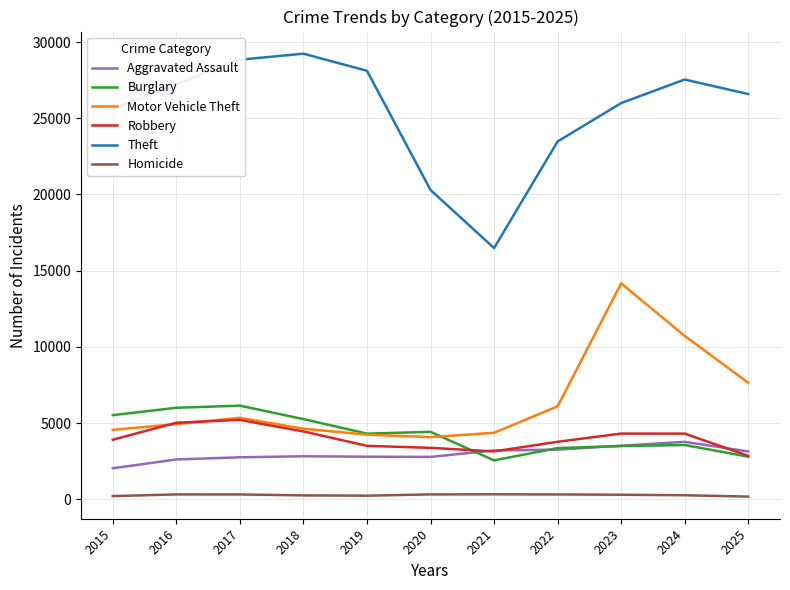

Which series changed the most between 2017 and 2020?

Theft